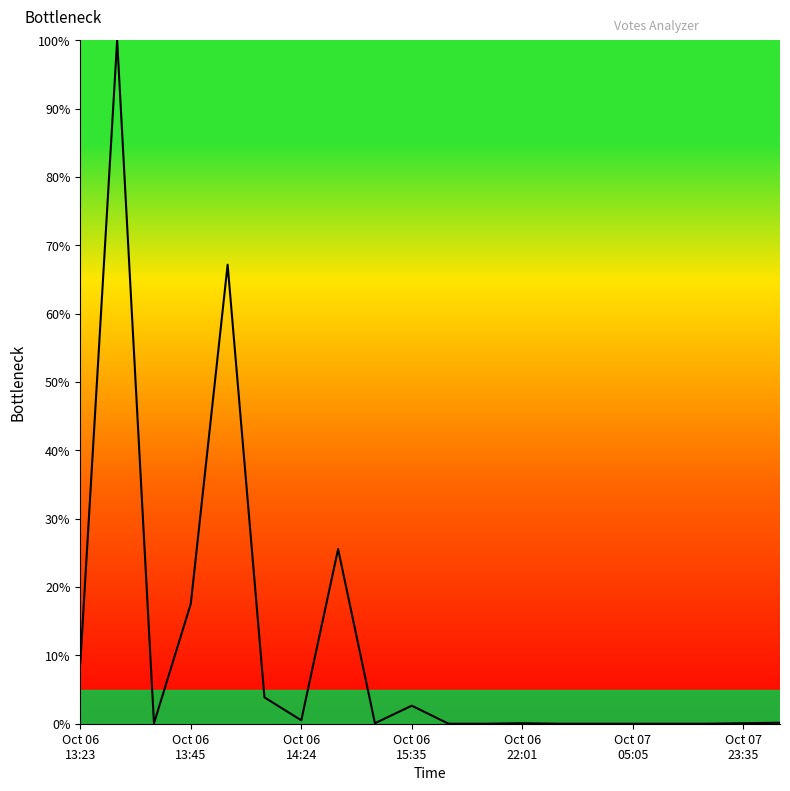

Is this an area chart (filled region under the line)?

No